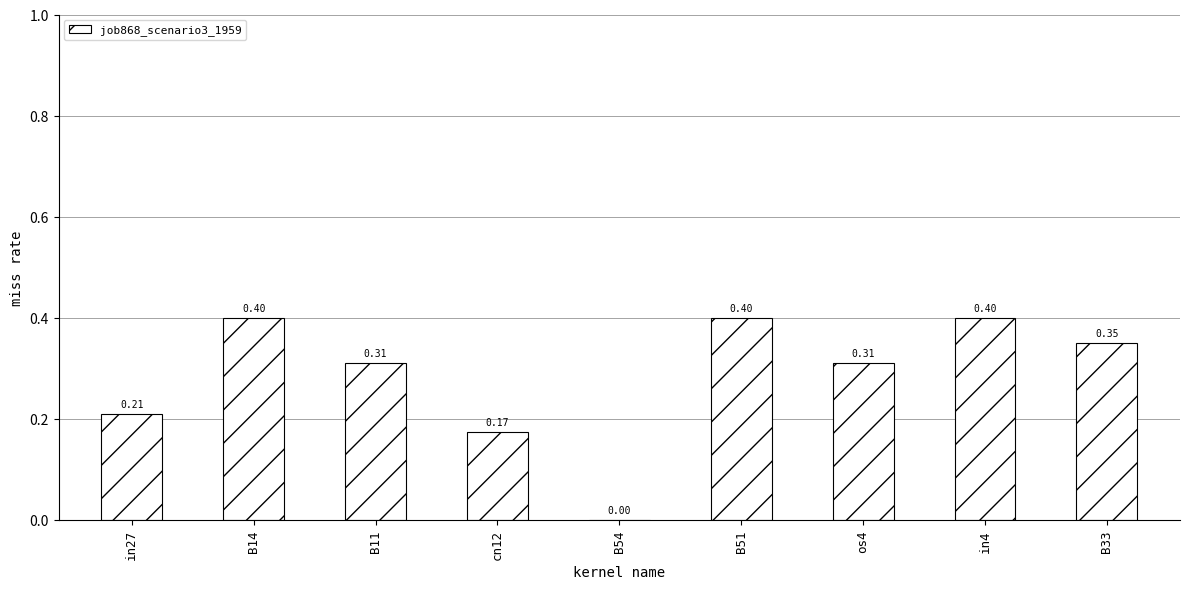

What is the difference between the values at B11 and in27?

0.1